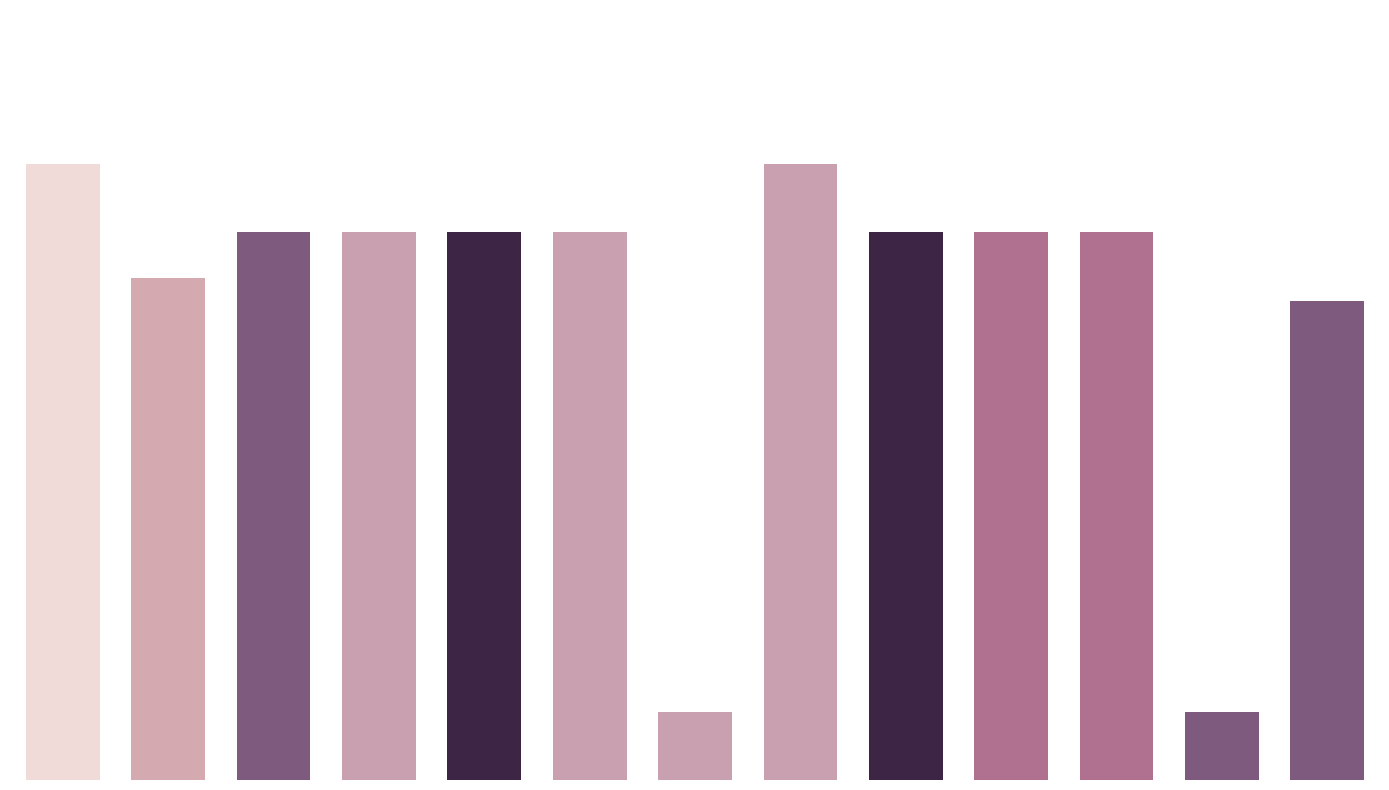

List the labels in order of value, largest first.

0, 7, 2, 3, 4, 5, 8, 9, 10, 1, 12, 6, 11